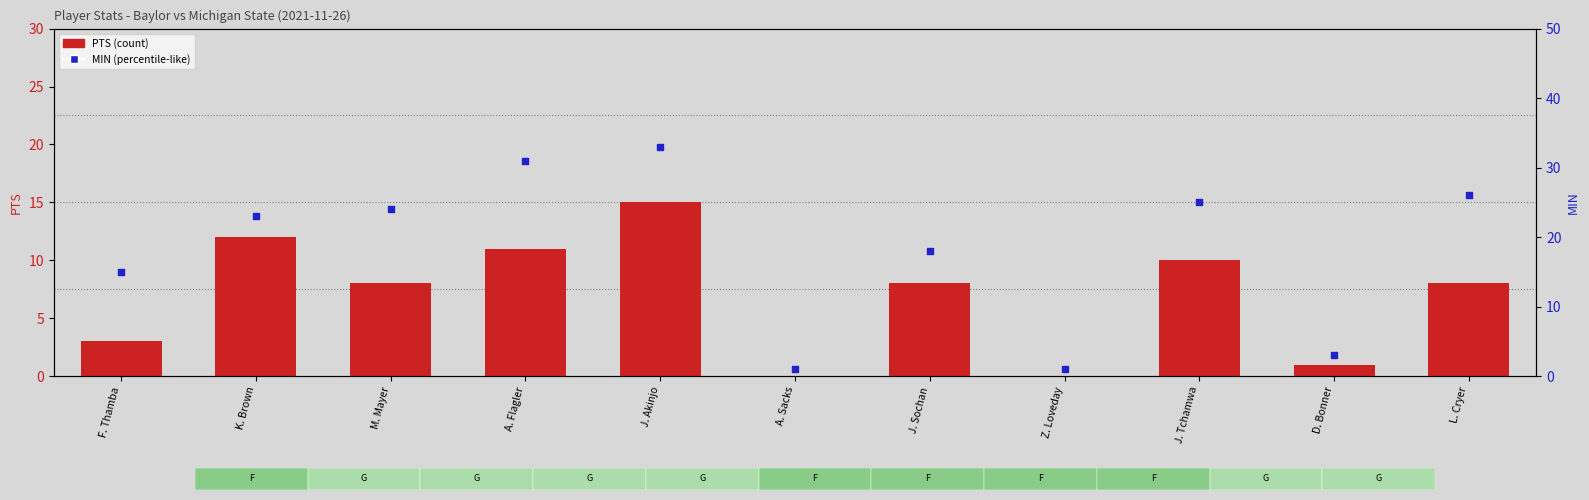

Which series has the largest total across all categories?

MIN